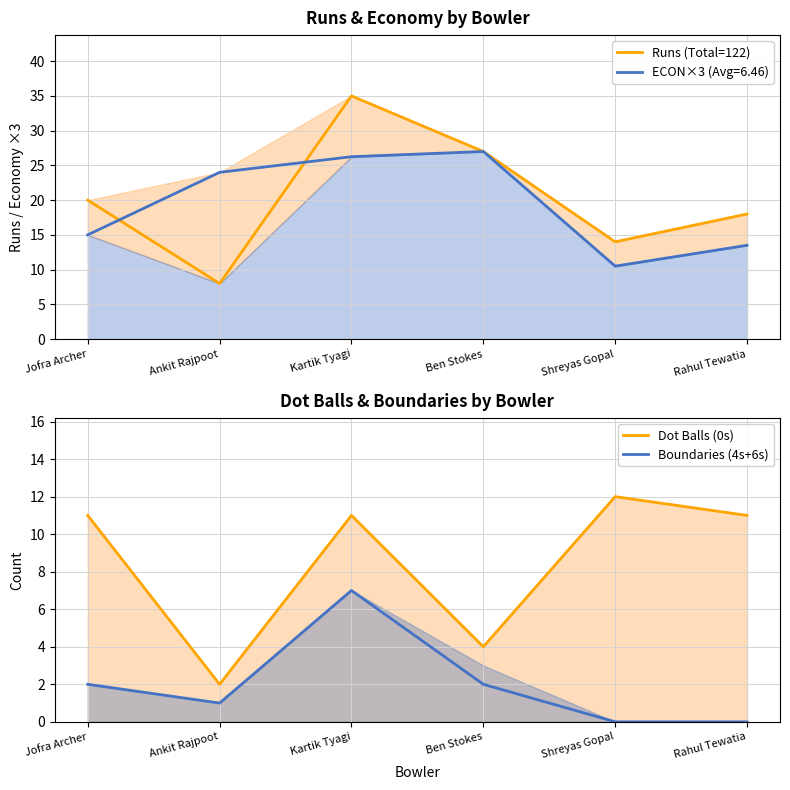

Rank the categories by Runs (Total=122) value from lowest to highest.

Ankit Rajpoot, Shreyas Gopal, Rahul Tewatia, Jofra Archer, Ben Stokes, Kartik Tyagi